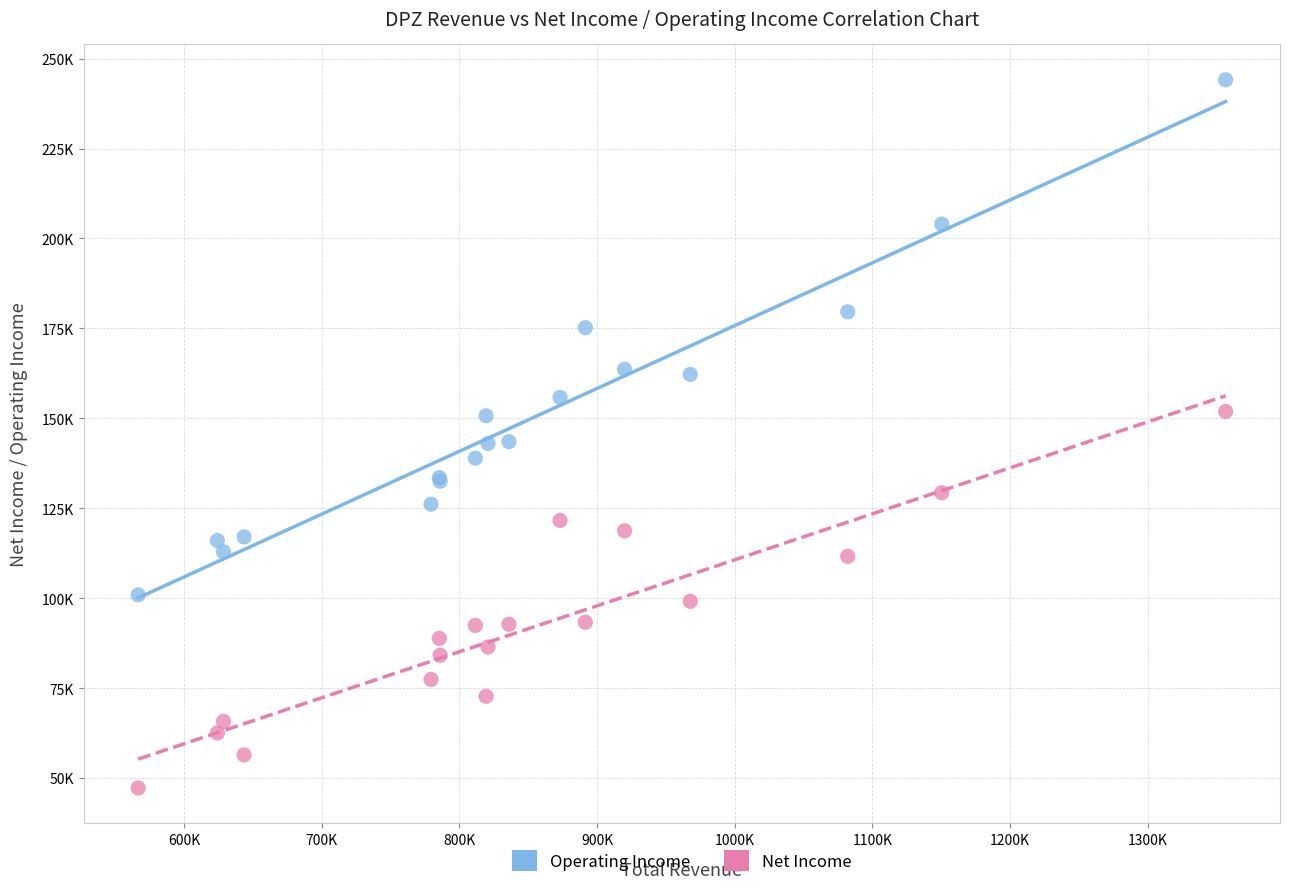

Which series contains the lowest Y value?

Net Income